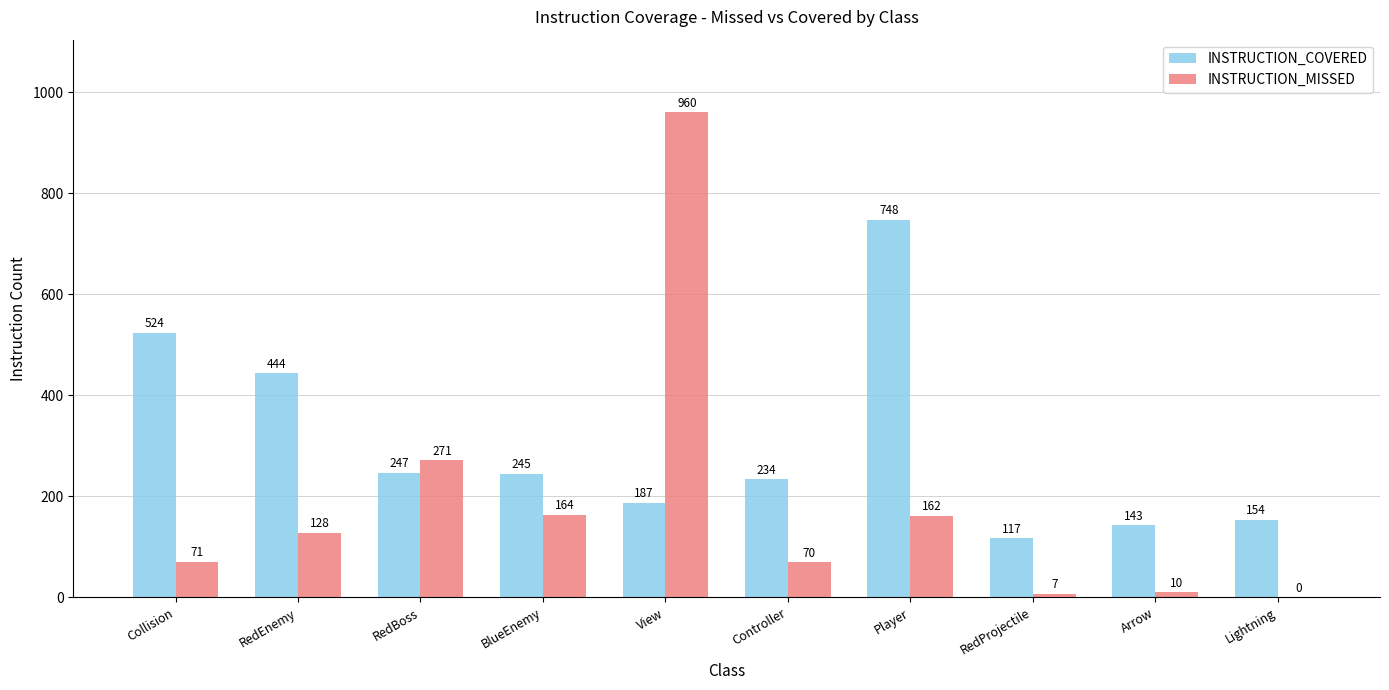

At which label does INSTRUCTION_MISSED reach its peak?

View